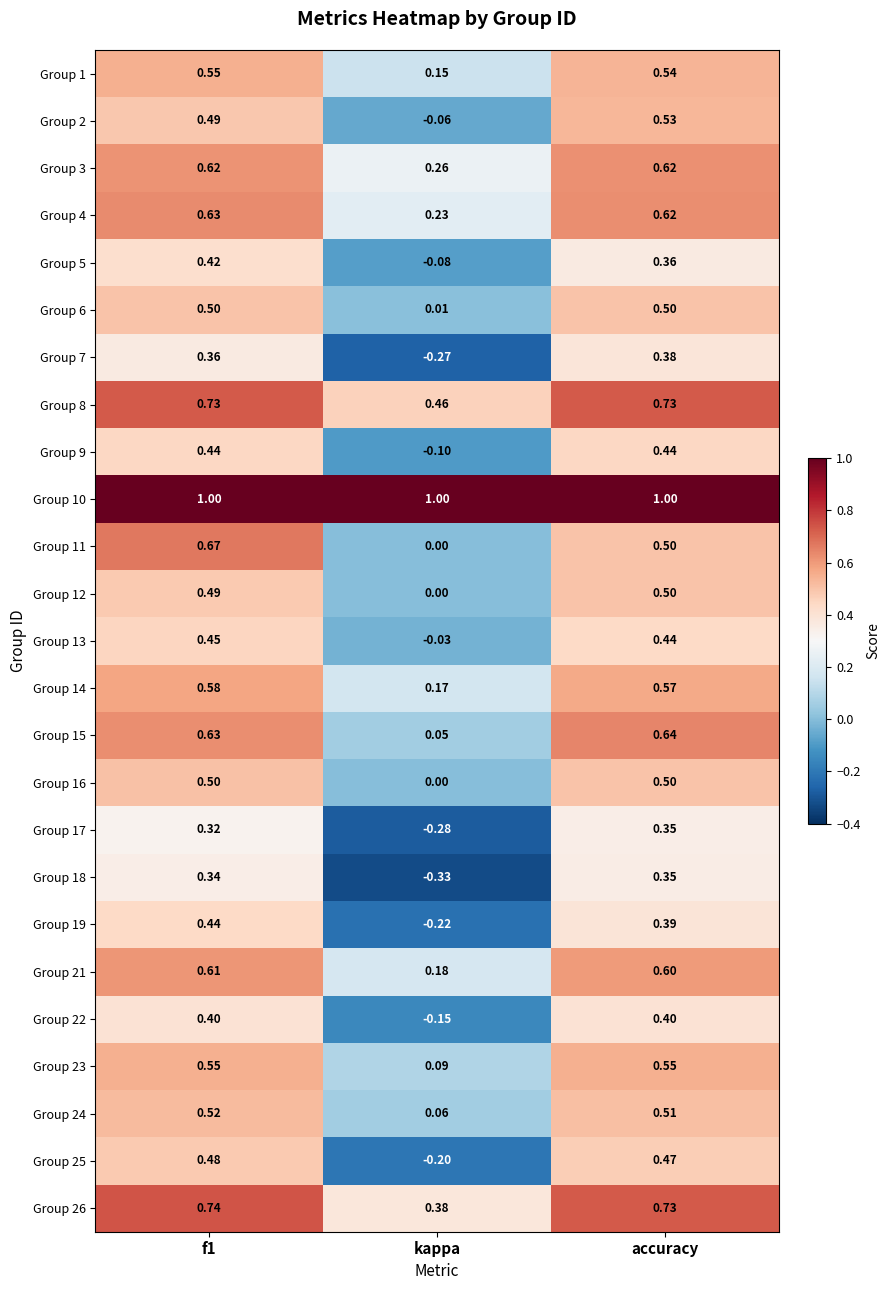

At which label does Group 23 reach its minimum?

kappa